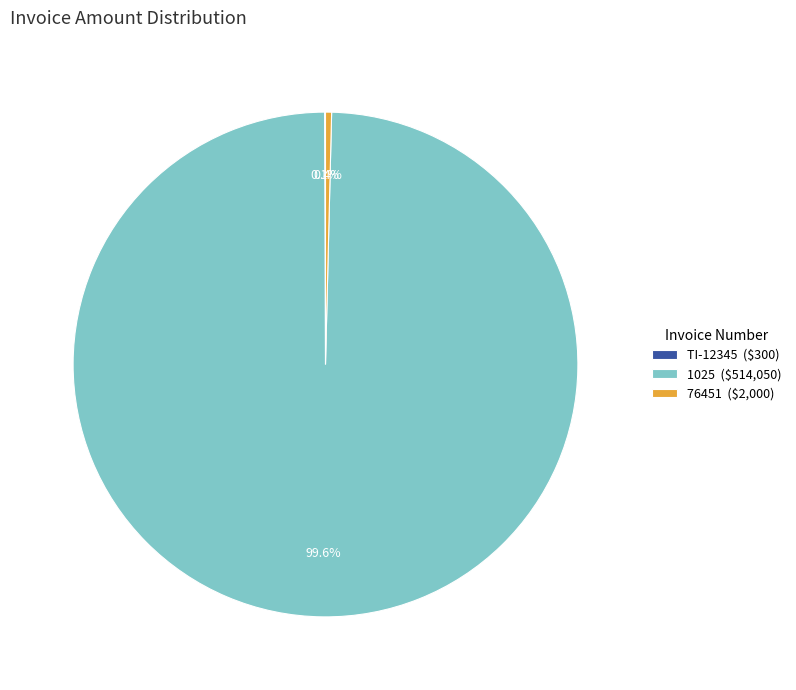

What percentage do 76451 and 1025 together represent?

99.9%